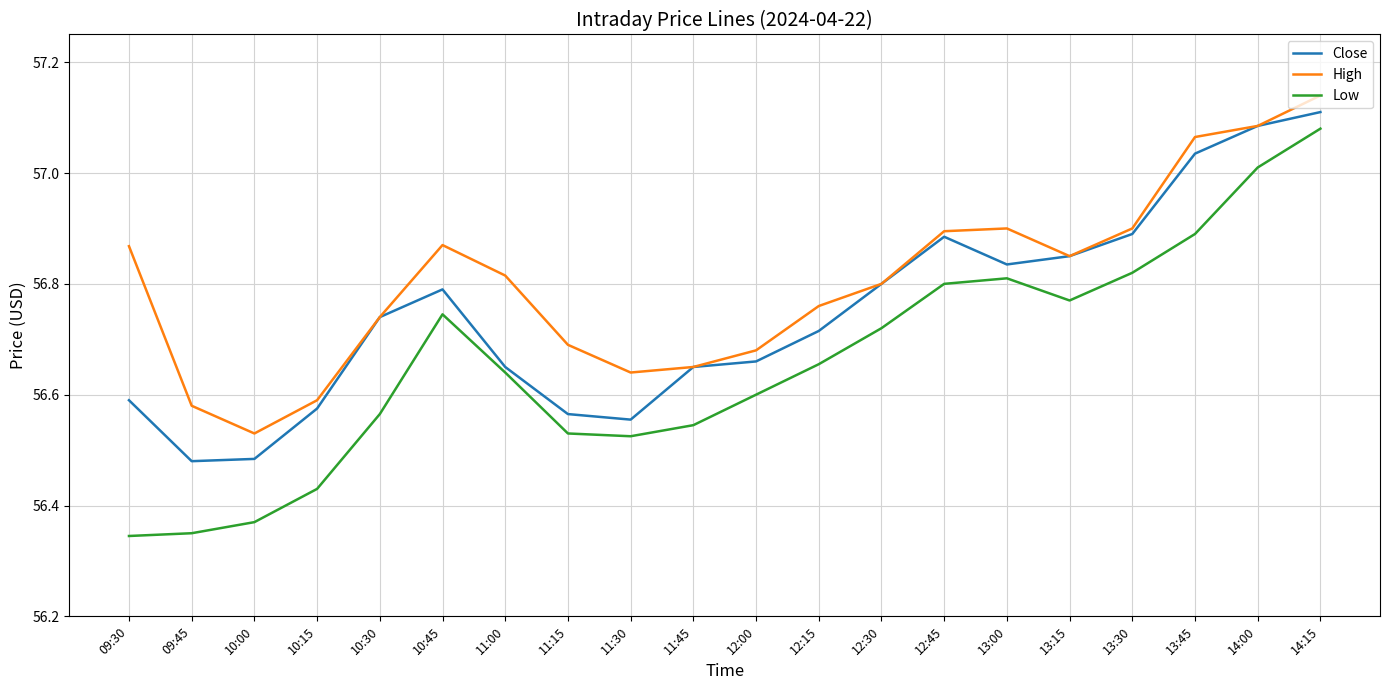

Is the value of Close at 09:45 greater than the value of Low at 12:30?

No